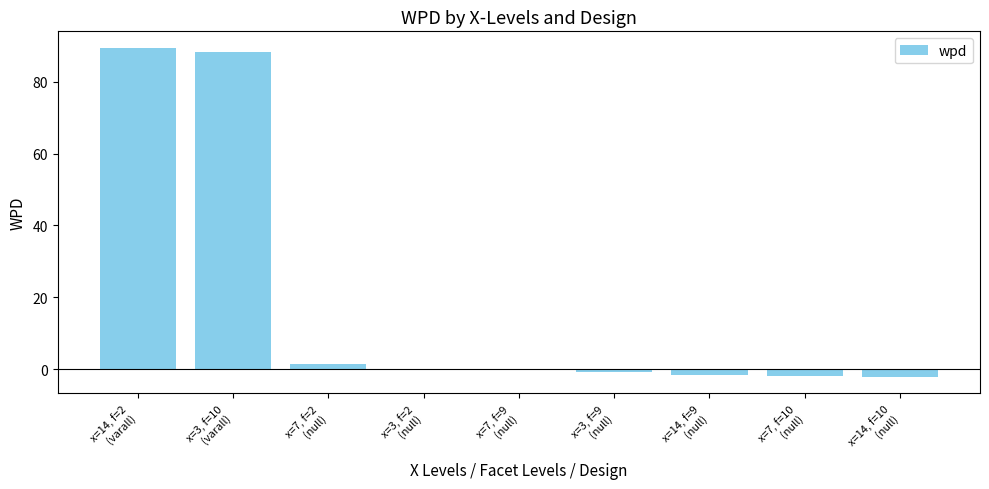

What is the maximum value shown in the chart?

89.5